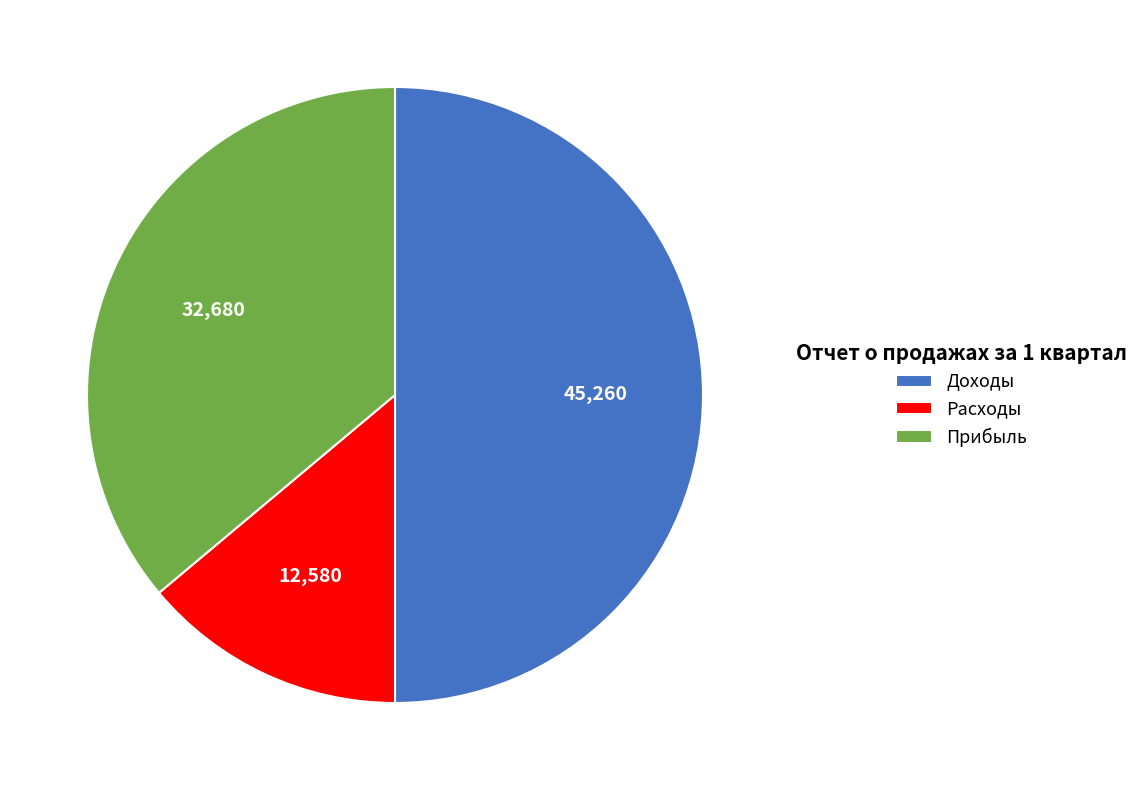

Do Расходы and Доходы together represent more than half of the pie?

Yes